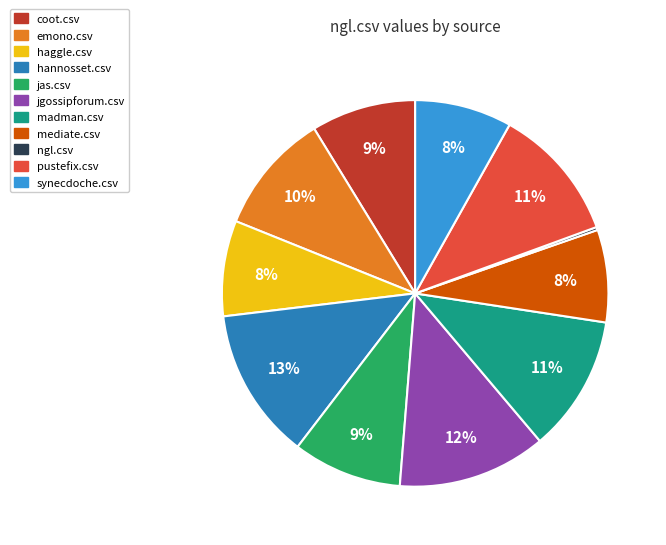

What percentage is the coot.csv slice, to the nearest percent?

9%